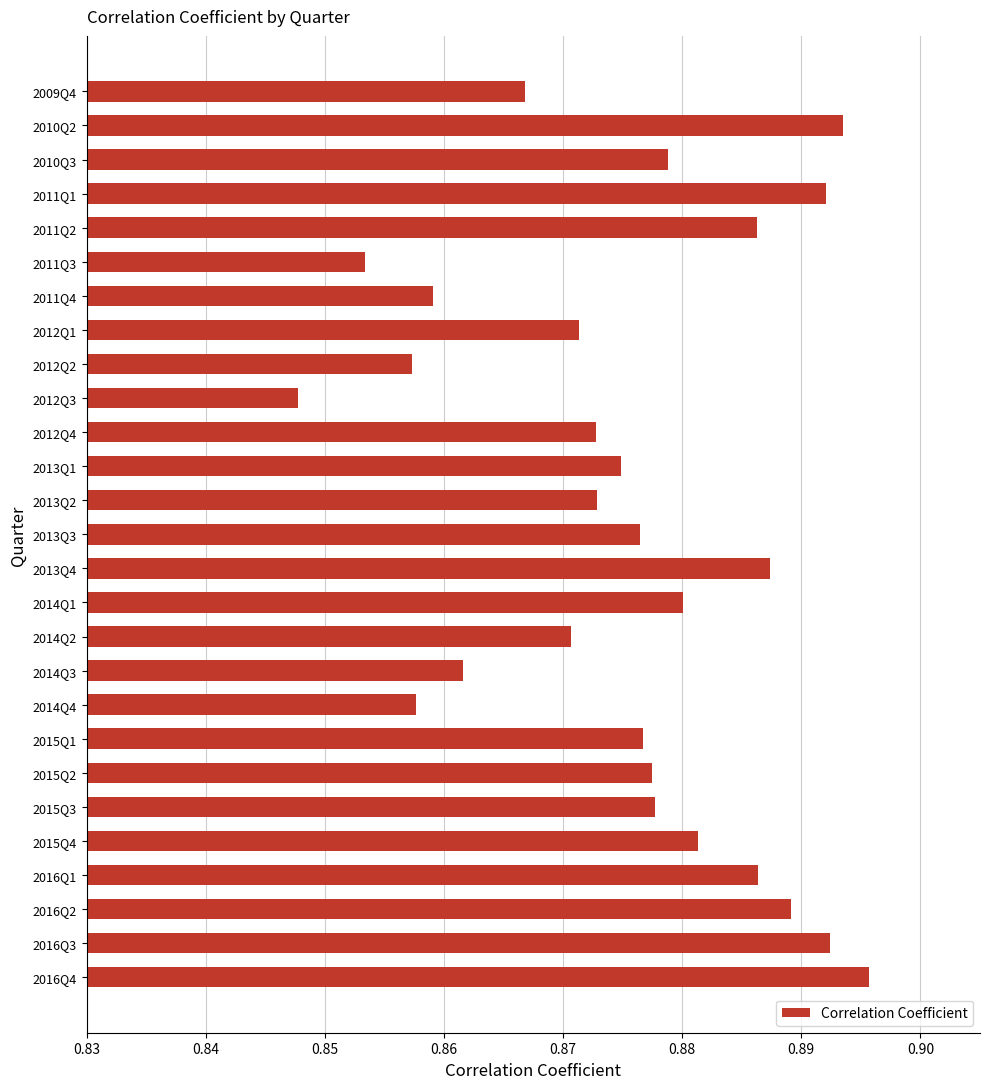

Count the values in the range 0 to 1.

27